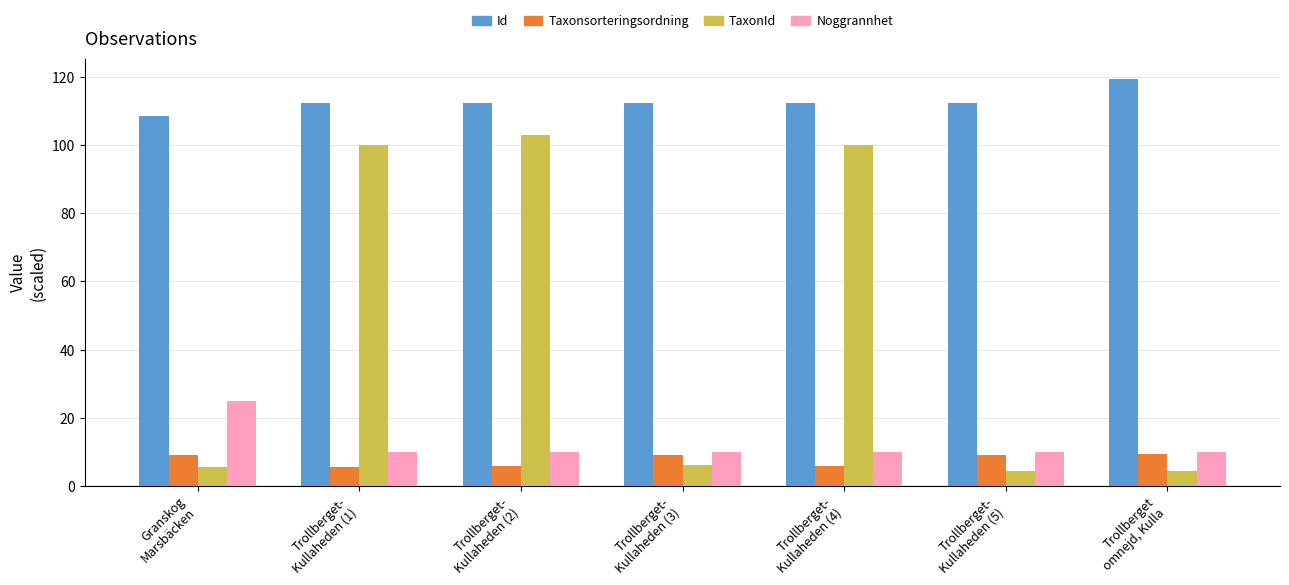

Which series has the largest total across all categories?

Id